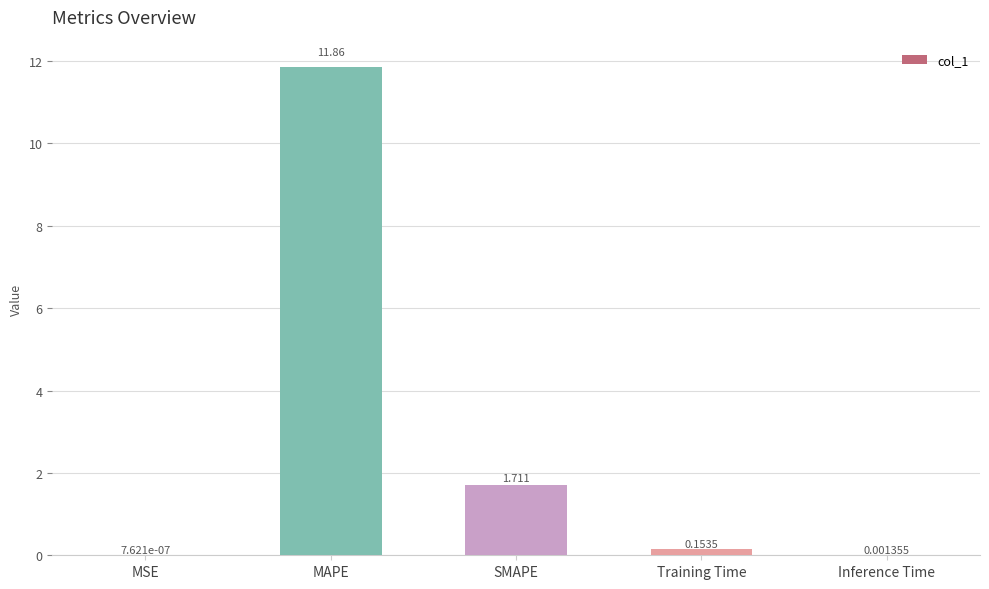

At which category does the chart reach its peak across all series?

MAPE